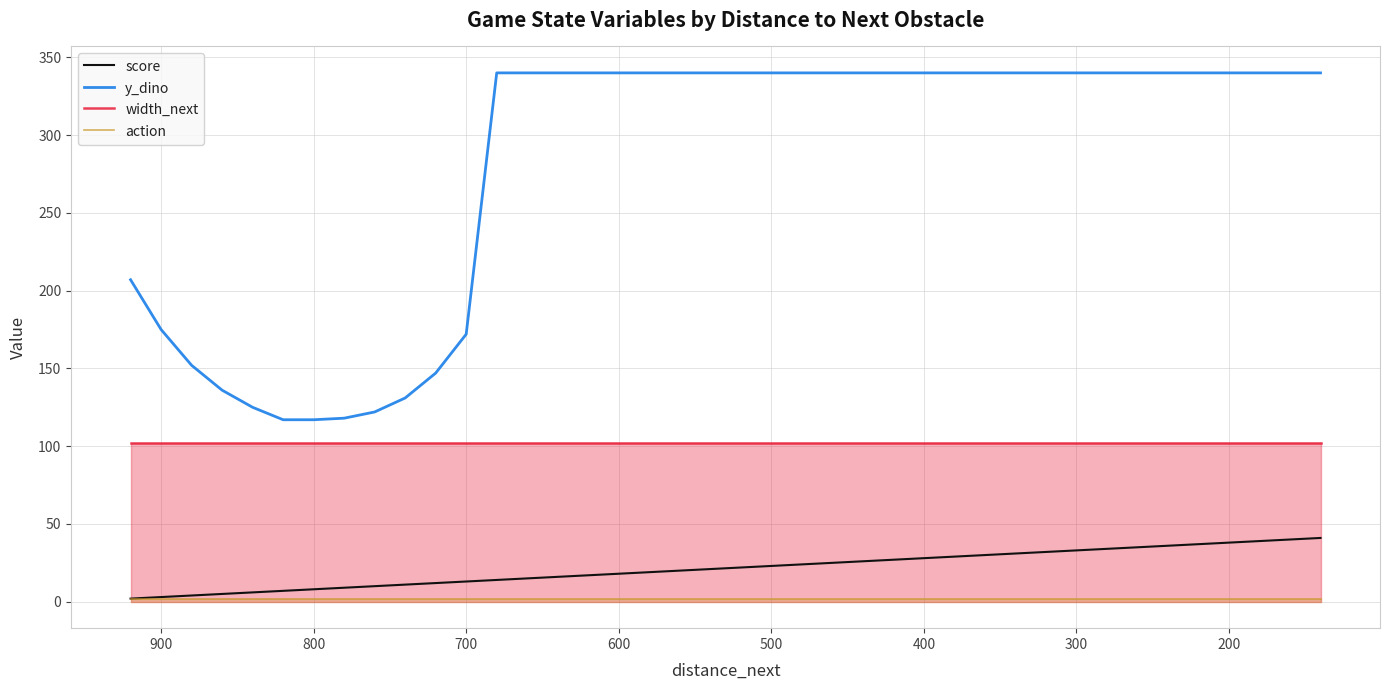

What are all the series names shown in the legend?

score, y_dino, width_next, action